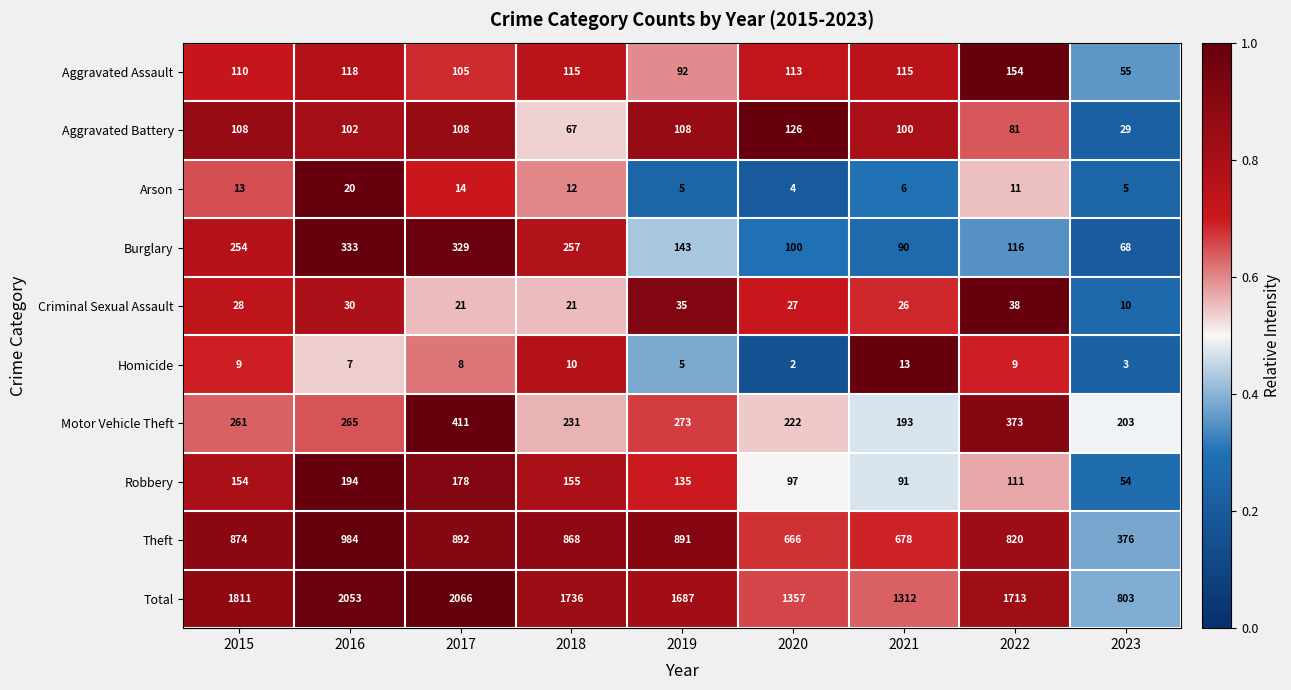

What is the lowest value of the Criminal Sexual Assault series?

10